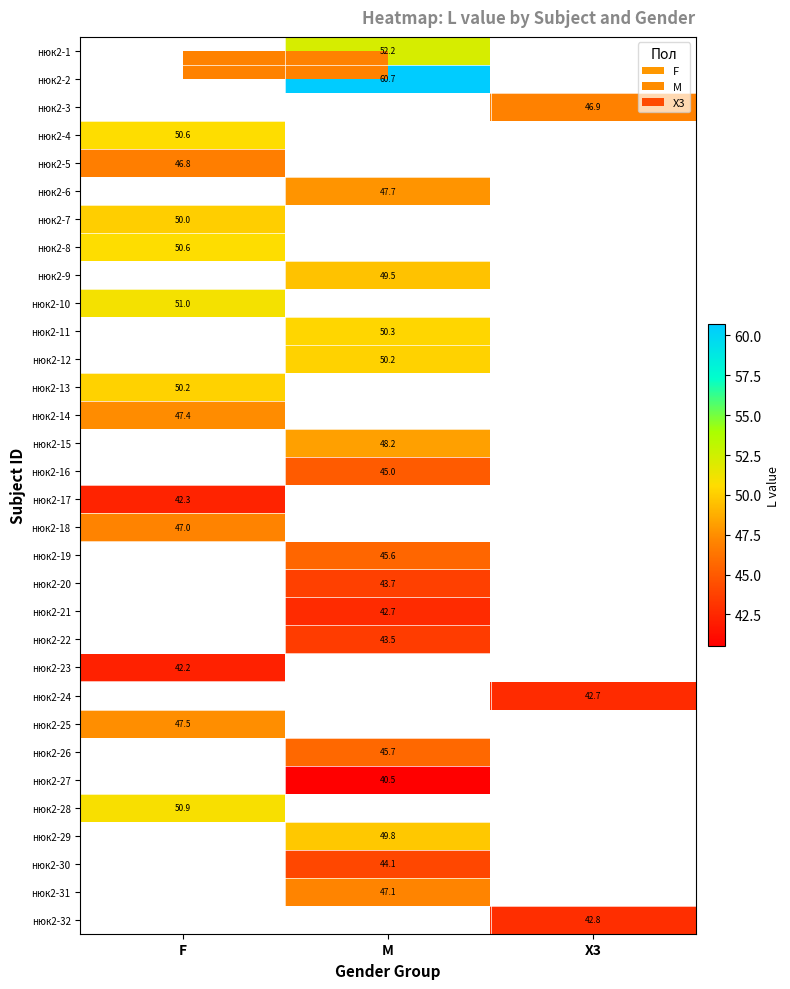

Which has a higher value, X3 or F?

F